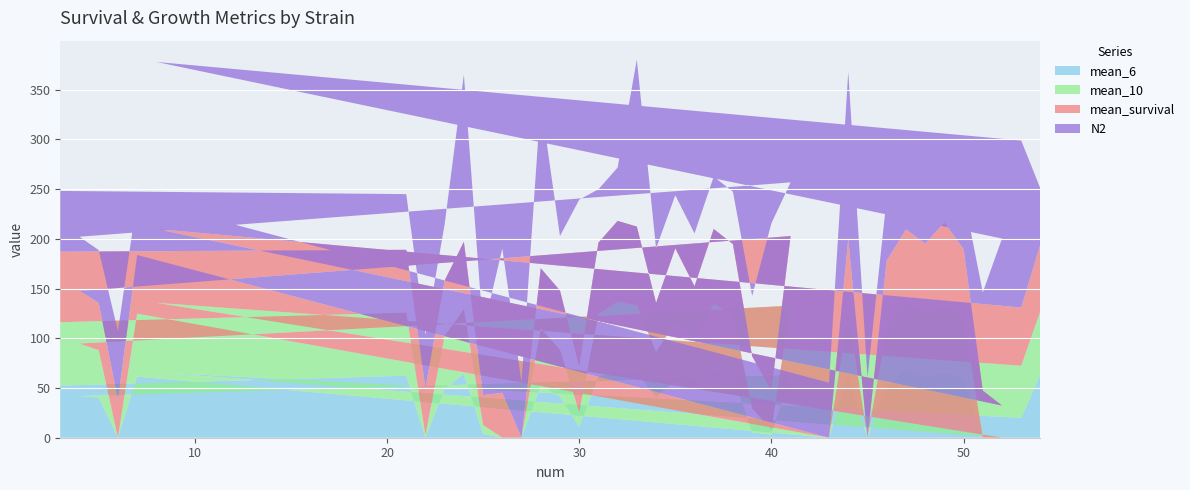

Reading left to right, extract all data points from this chart.

mean_survival: 3=71.0	21=63.3	22=47.1	23=55.7	24=68.1	25=30.0	26=45.2	27=0.0	28=60.5	29=59.8	30=45.7	31=71.9	32=81.4	33=79.0	34=49.5	35=73.8	36=53.8	37=75.7	38=70.5	39=52.4	40=38.8	41=70.0	4=52.9	5=47.6	6=37.9	7=59.0	43=0.0	44=75.2	45=0.0	46=69.0	47=73.8	48=70.5	49=82.6	50=69.0	51=47.4	52=32.4	8=74.3	53=58.6	54=67.1
mean_10: 3=63.8	21=63.3	22=2.6	23=53.3	24=64.8	25=9.1	26=0.0	27=0.0	28=57.1	29=46.9	30=14.8	31=62.9	32=68.6	33=67.6	34=45.0	35=59.0	36=50.0	37=67.6	38=62.4	39=24.3	40=5.7	41=70.0	4=52.9	5=47.6	6=0.0	7=63.3	43=0.0	44=63.3	45=0.0	46=58.8	47=68.1	48=62.9	49=69.5	50=61.2	51=0.0	52=0.0	8=70.0	53=52.4	54=63.8
mean_6: 3=52.4	21=62.4	22=0.0	23=49.0	24=64.3	25=3.8	26=0.0	27=0.0	28=52.9	29=41.4	30=10.9	31=61.4	32=68.1	33=65.7	34=41.2	35=57.6	36=48.6	37=66.7	38=61.9	39=5.2	40=3.1	41=62.9	4=41.9	5=40.5	6=0.0	7=61.4	43=0.0	44=61.4	45=0.0	46=50.2	47=67.6	48=61.9	49=64.3	50=59.5	51=0.0	52=0.0	8=65.7	53=20.0	54=63.8
N2: 3=61.1	21=56.0	22=53.8	23=56.7	24=168.0	25=65.2	26=145.0	27=55.7	28=168.0	29=54.8	30=168.0	31=53.7	32=53.7	33=168.0	34=54.7	35=53.4	36=53.1	37=52.7	38=52.7	39=60.7	40=168.0	41=54.0	4=54.6	5=53.0	6=69.1	7=56.7	43=55.3	44=168.0	45=60.6	46=62.9	47=57.0	48=52.6	49=53.2	50=54.6	51=98.8	52=168.0	8=168.0	53=168.0	54=55.8